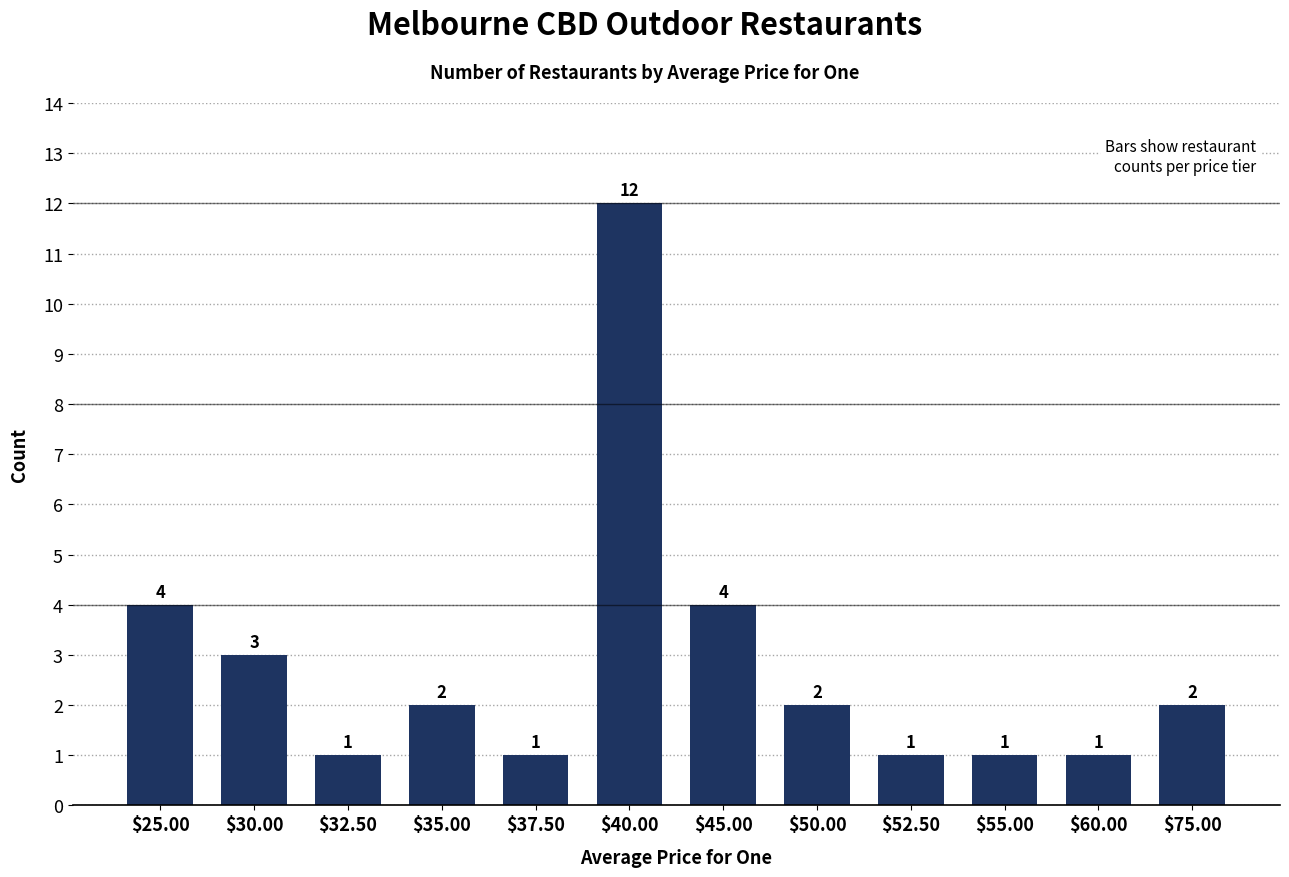

What is the difference between the maximum and second lowest values?

11